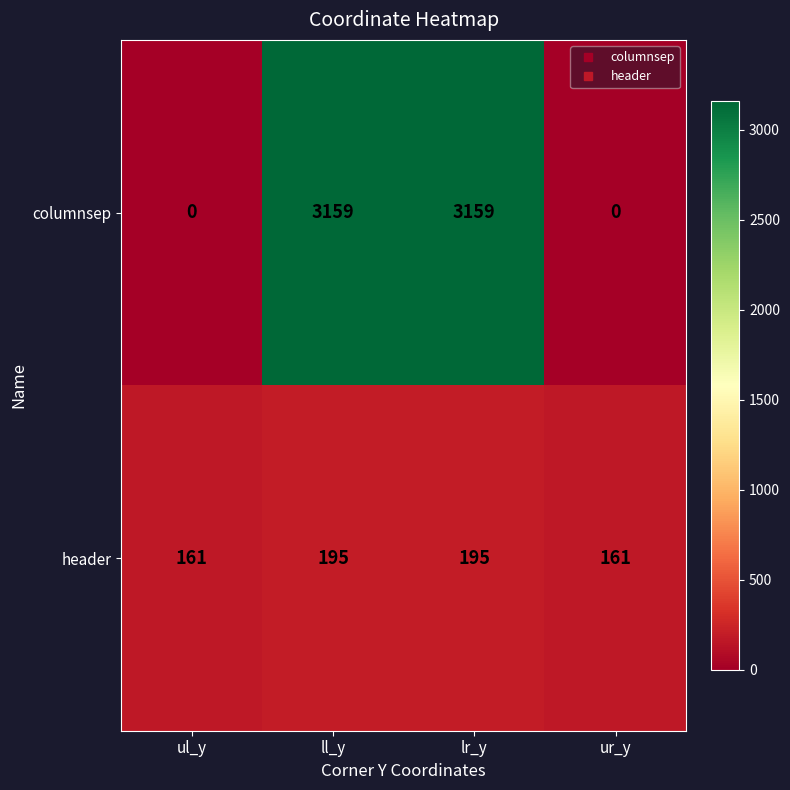

What is the difference between the second highest and second lowest values in the header series?

34